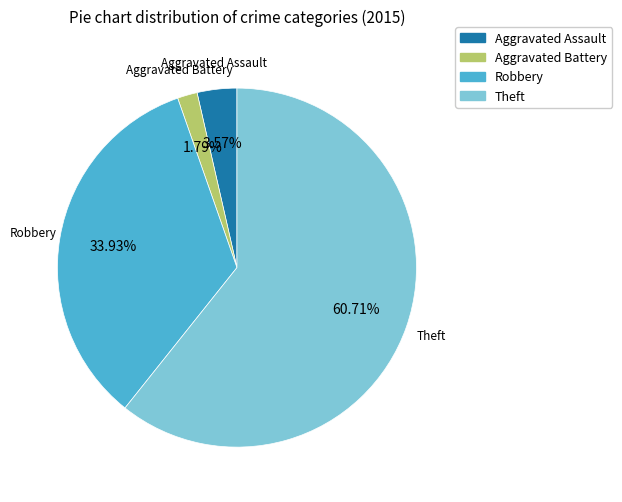

Is there a majority slice in this chart?

Yes